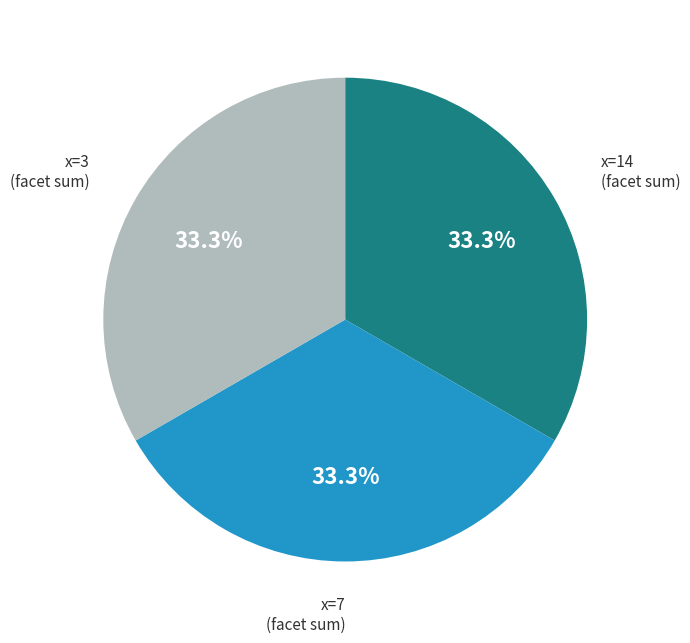

Count the number of slices in the pie.

3